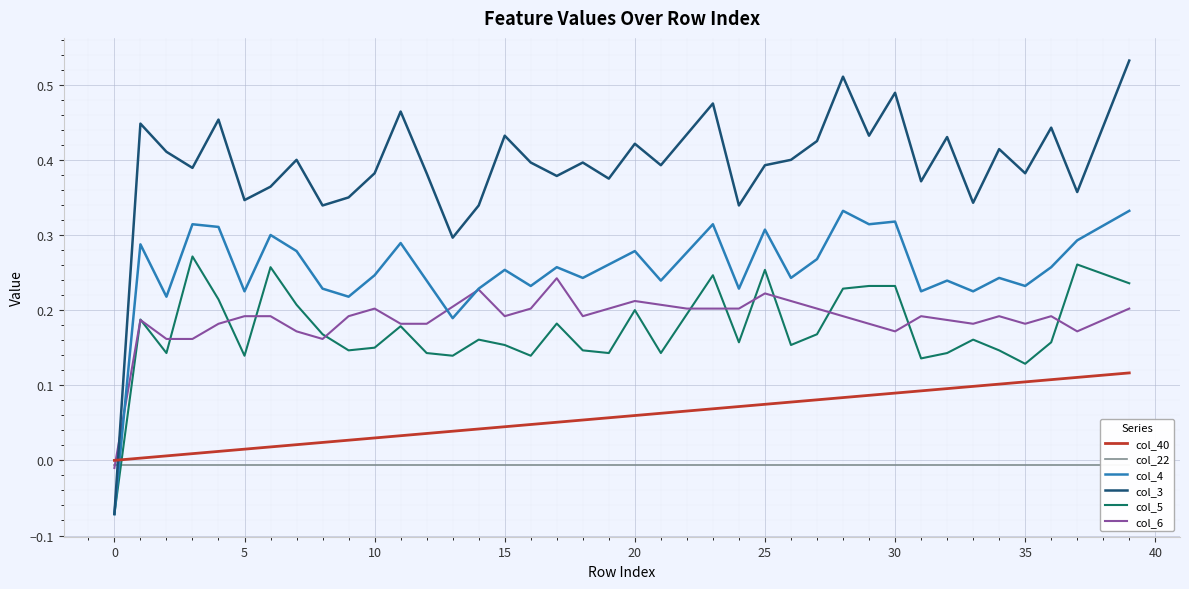

What is the sum of all col_3 values?

15.7